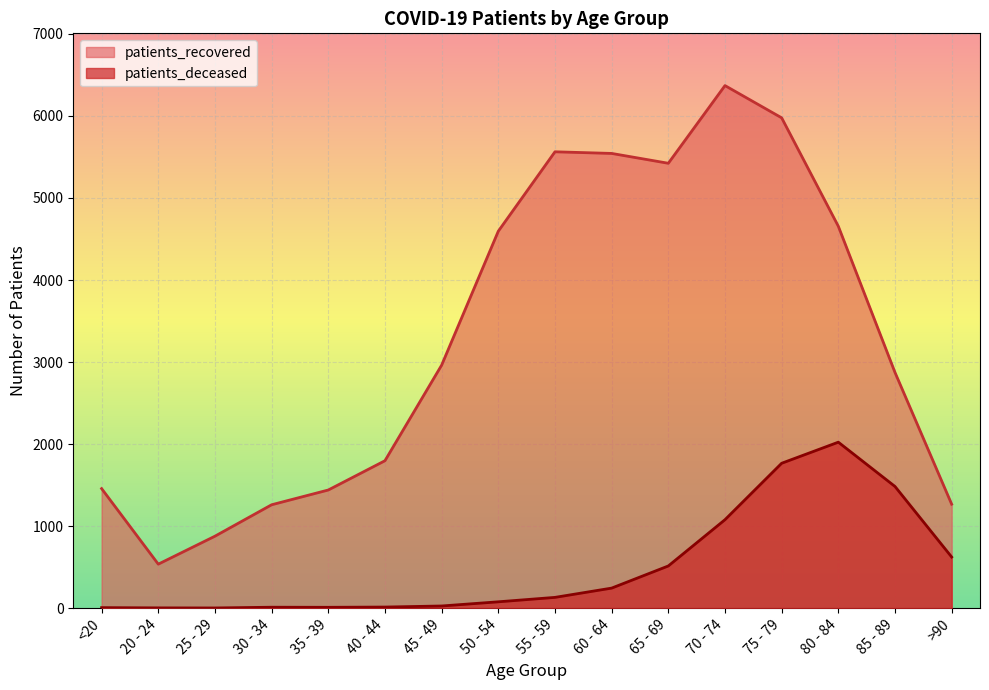

True or false: patients_recovered and patients_deceased cross at least once.

False